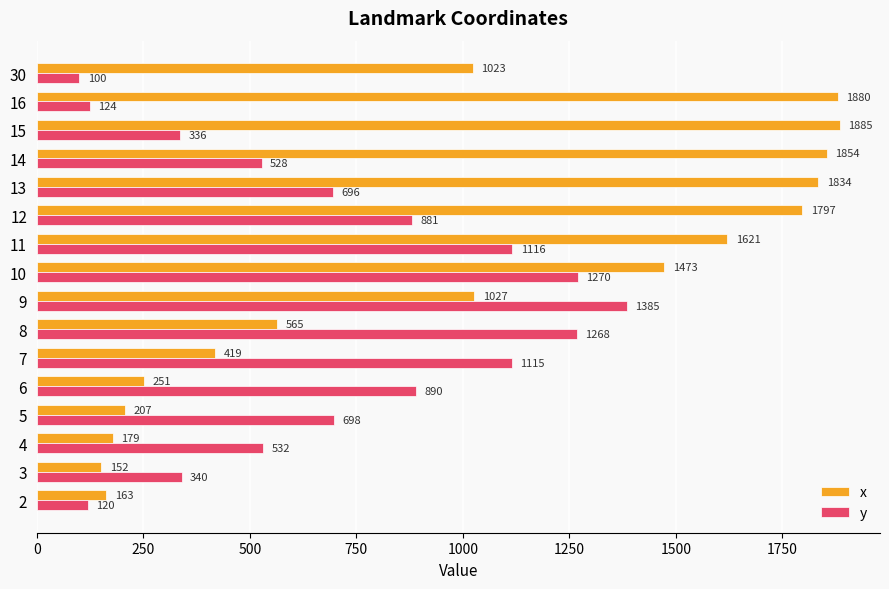

List the labels in order of y value, smallest first.

30, 2, 16, 15, 3, 14, 4, 13, 5, 12, 6, 7, 11, 8, 10, 9